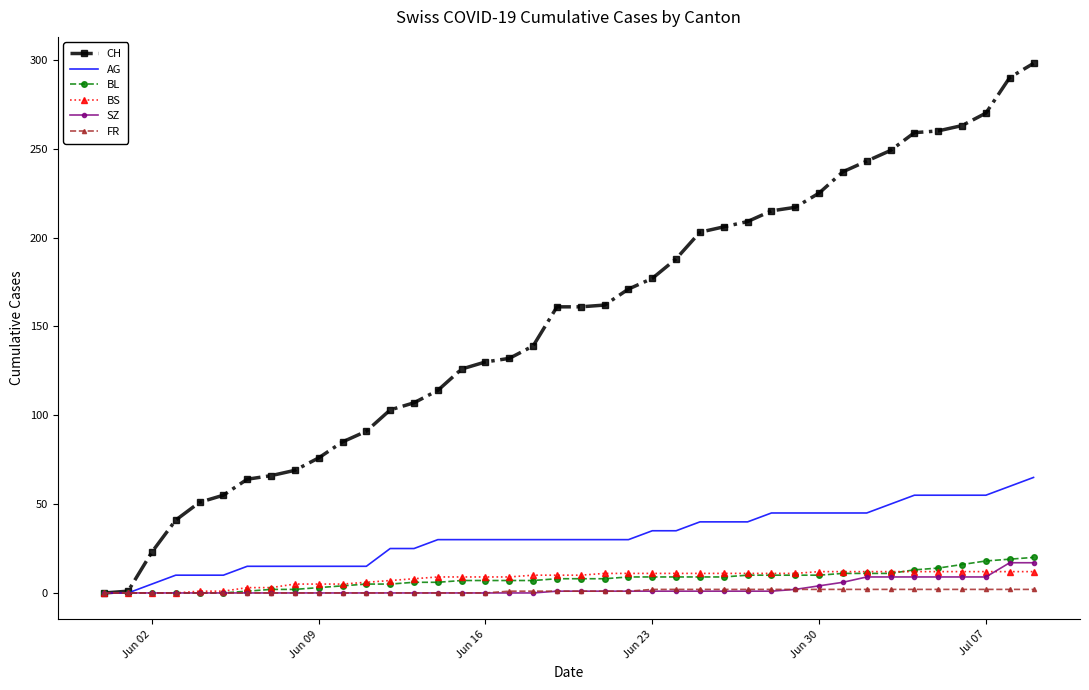

What is the highest value of the BS series?

12